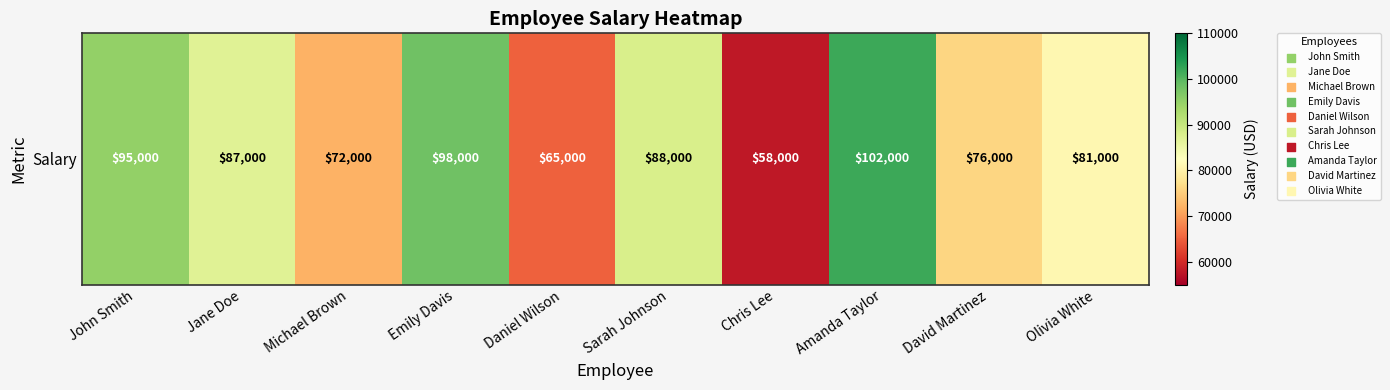

Rank the categories by value from lowest to highest.

Chris Lee, Daniel Wilson, Michael Brown, David Martinez, Olivia White, Jane Doe, Sarah Johnson, John Smith, Emily Davis, Amanda Taylor